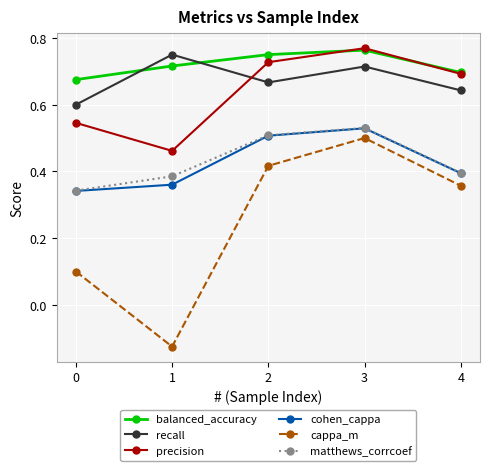

How many series are shown in this chart?

6